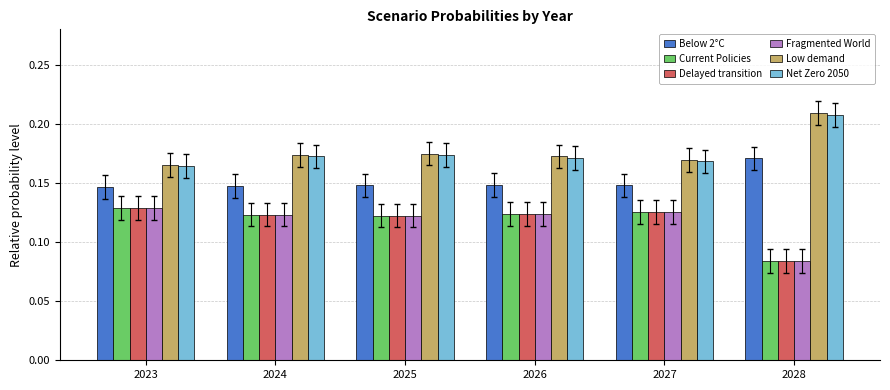

How many Low demand values are between 0 and 1?

6